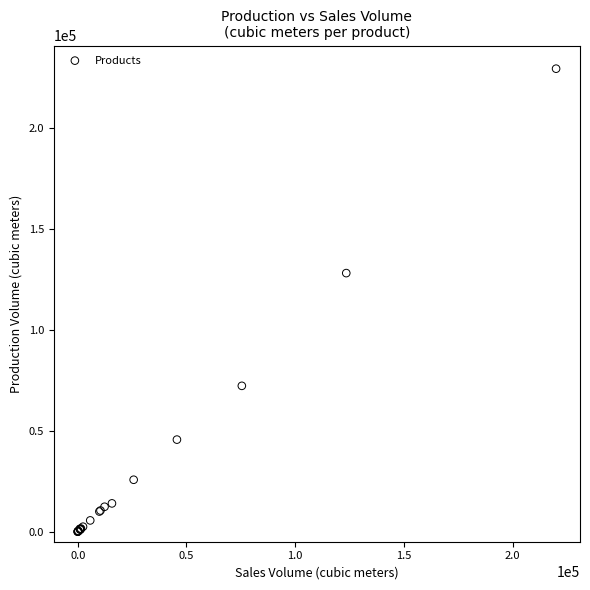

What Y value in the scatter plot is closest to 114774?

128190